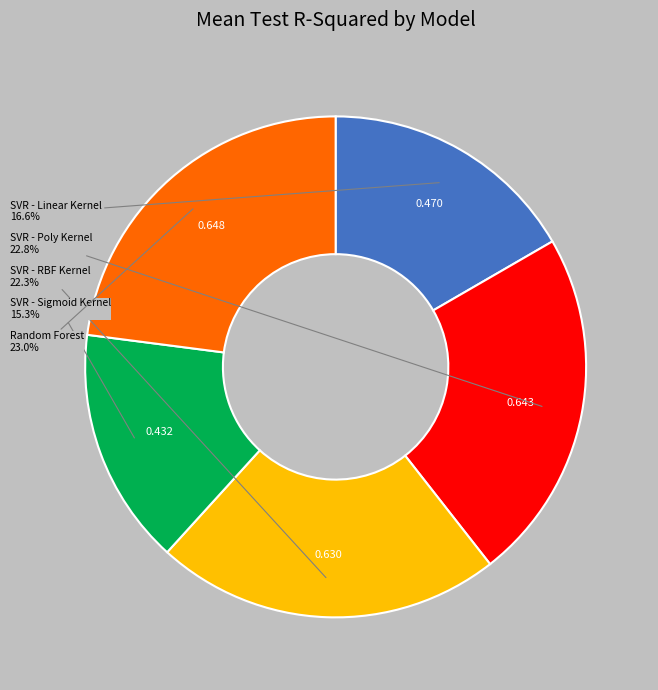

Is there any slice that represents more than half of the pie?

No